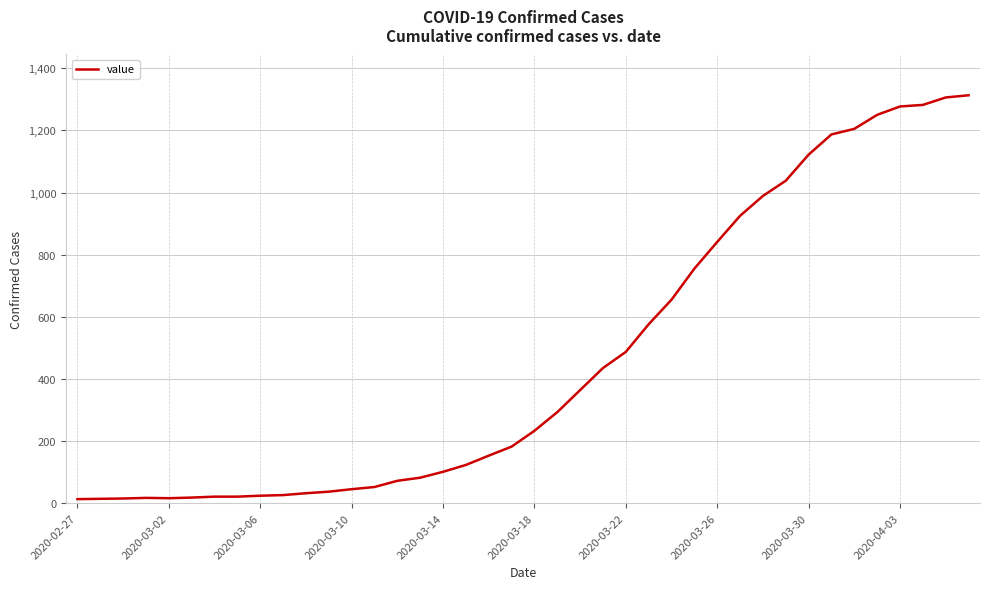

How many values are below 233?

20